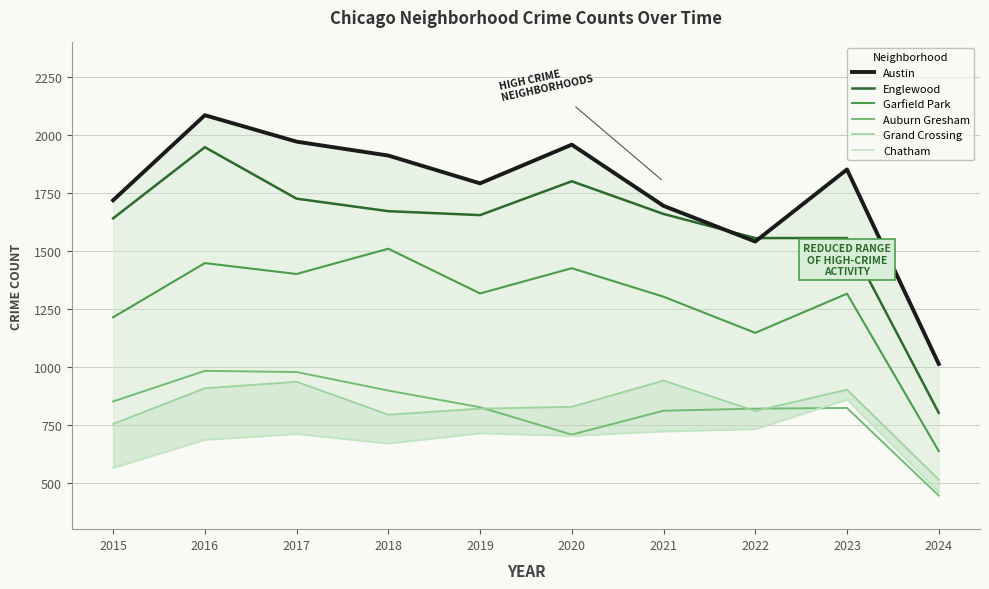

What is the minimum value shown in the chart?

445